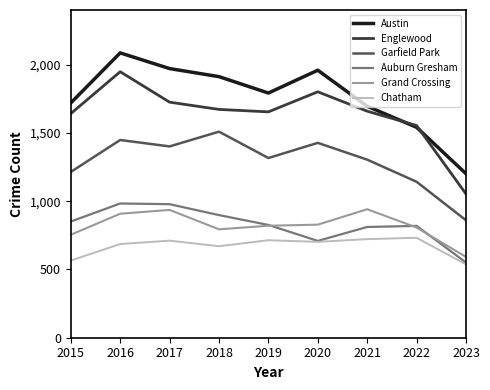

True or false: Chatham and Garfield Park cross at least once.

False